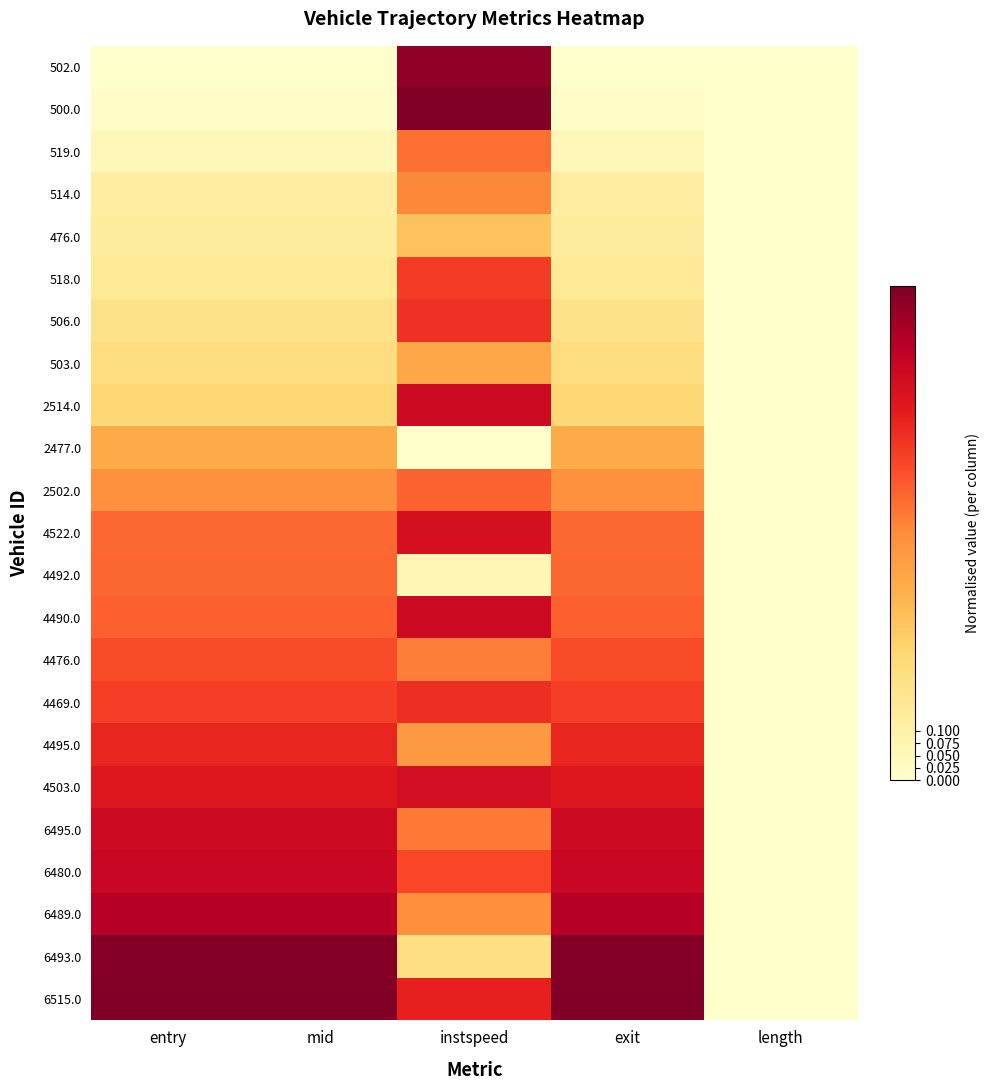

Rank the series at instspeed from lowest to highest value.

2477.0, 4492.0, 6493.0, 476.0, 503.0, 4495.0, 6489.0, 514.0, 4476.0, 6495.0, 519.0, 2502.0, 6480.0, 518.0, 506.0, 4469.0, 6515.0, 4522.0, 4503.0, 2514.0, 4490.0, 502.0, 500.0